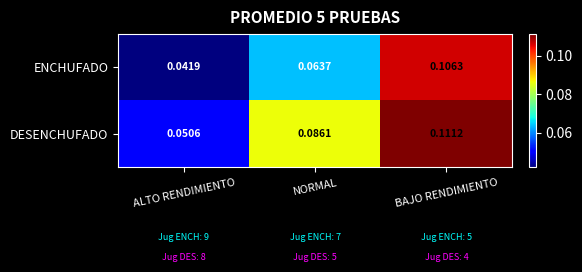

Which label corresponds to the smallest value in the chart?

ALTO RENDIMIENTO